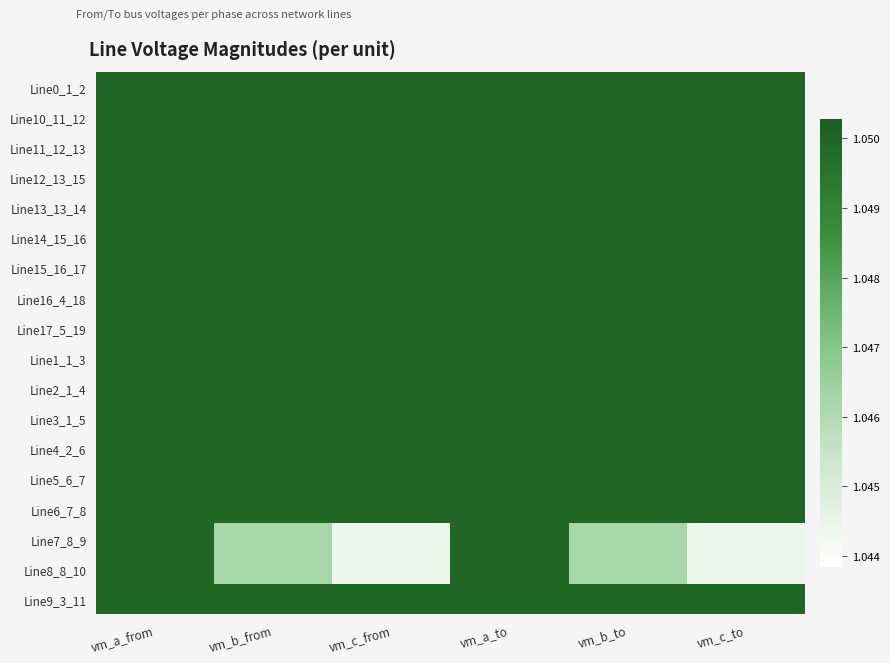

What is the total value across all series at vm_b_from?

18.9